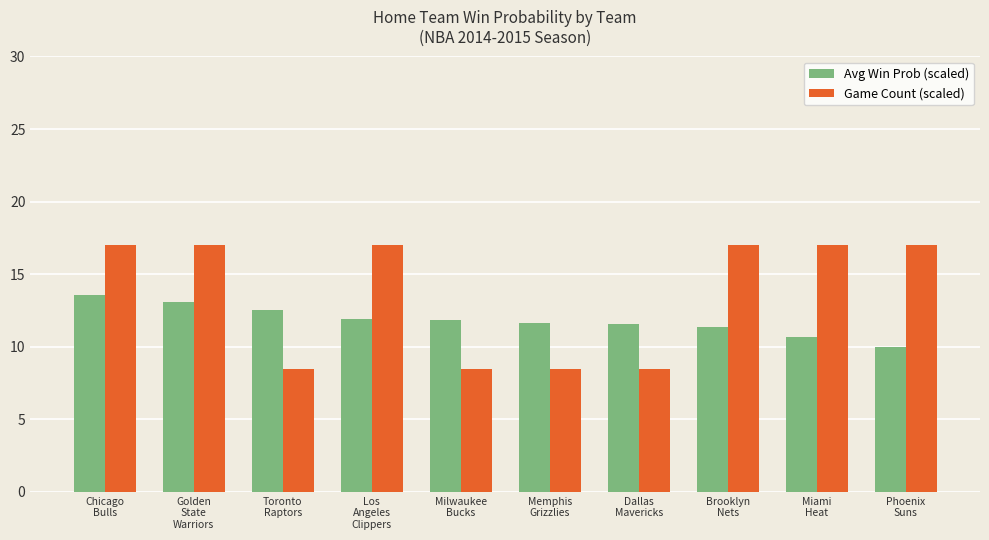

What is the approximate value of Avg Win Prob (scaled) at Brooklyn
Nets?

11.4